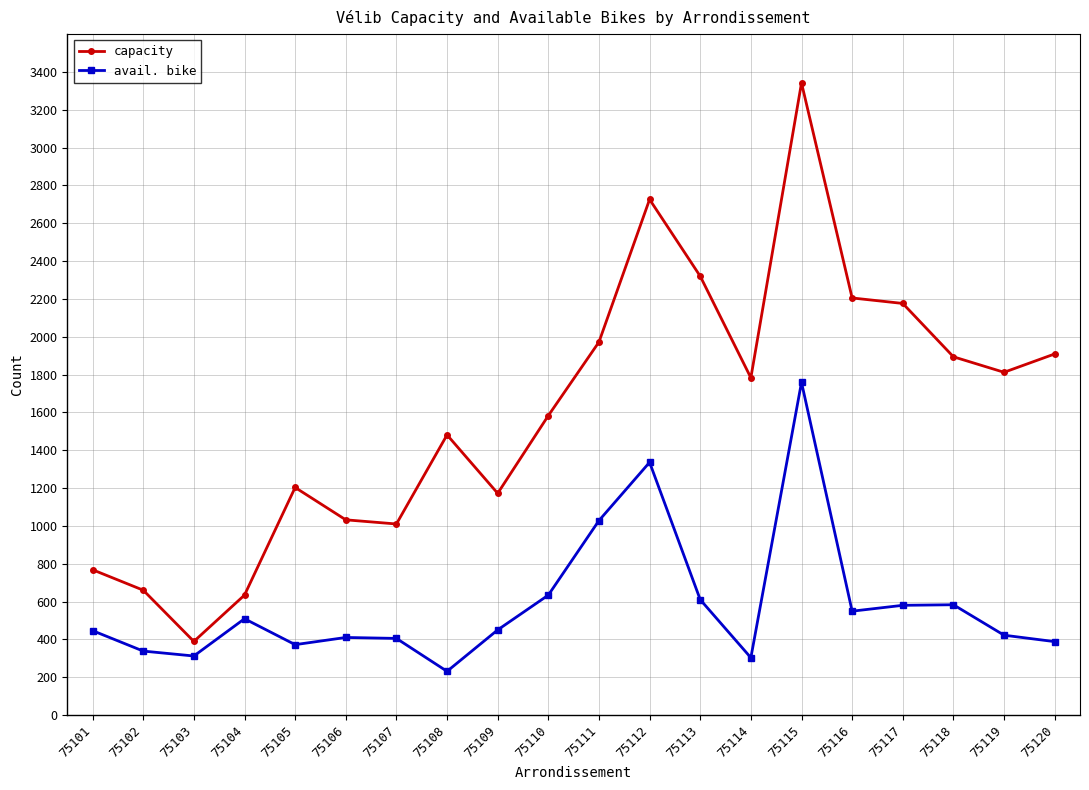

Is it true that capacity equals 2412 at 75110?

False